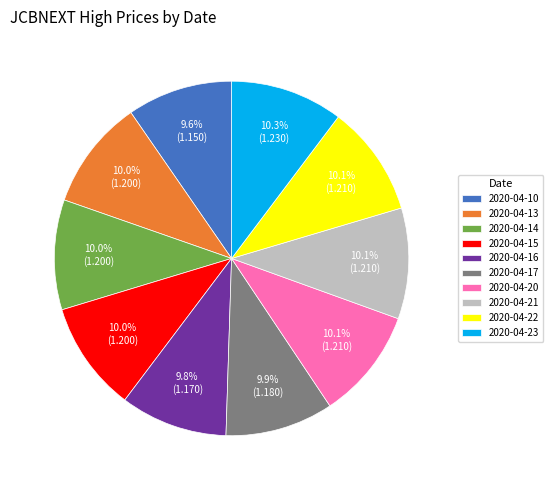

The 2020-04-14 slice represents 10% of the pie. True or false?

True